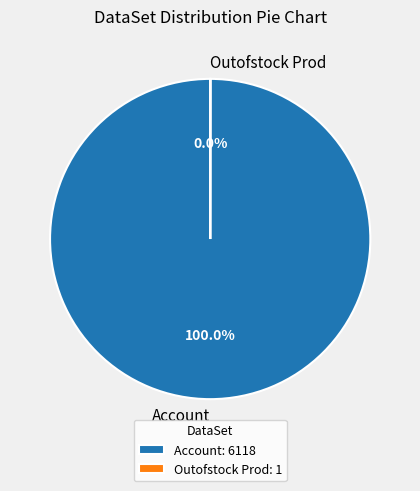

Is there any slice that represents more than half of the pie?

Yes